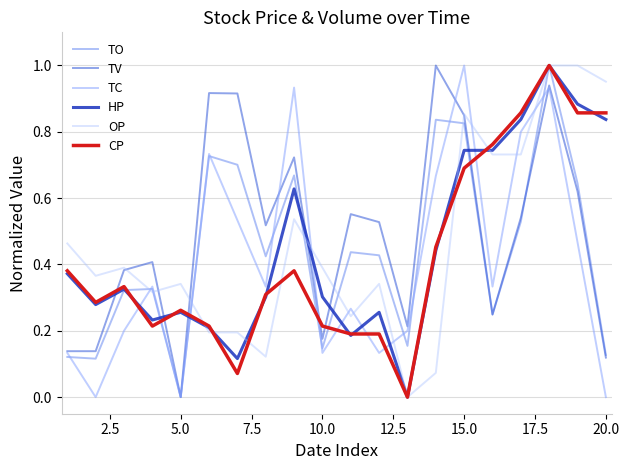

Reading left to right, list all the values displayed in this chart.

TO: 0.1	0.1	0.3	0.3	0.0	0.7	0.7	0.4	0.7	0.1	0.4	0.4	0.2	0.8	0.8	0.2	0.5	1.0	0.6	0.1
TV: 0.1	0.1	0.4	0.4	0.0	0.9	0.9	0.5	0.7	0.2	0.6	0.5	0.2	1.0	0.8	0.2	0.5	0.9	0.6	0.1
TC: 0.1	0.0	0.2	0.3	0.0	0.7	0.5	0.3	0.9	0.1	0.3	0.1	0.2	0.7	1.0	0.3	0.8	0.9	0.5	0.0
HP: 0.4	0.3	0.3	0.2	0.3	0.2	0.1	0.3	0.6	0.3	0.2	0.3	0.0	0.4	0.7	0.7	0.8	1.0	0.9	0.8
OP: 0.5	0.4	0.4	0.3	0.3	0.2	0.2	0.1	0.5	0.4	0.2	0.3	0.0	0.1	0.9	0.7	0.7	1.0	1.0	1.0
CP: 0.4	0.3	0.3	0.2	0.3	0.2	0.1	0.3	0.4	0.2	0.2	0.2	0.0	0.5	0.7	0.8	0.9	1.0	0.9	0.9